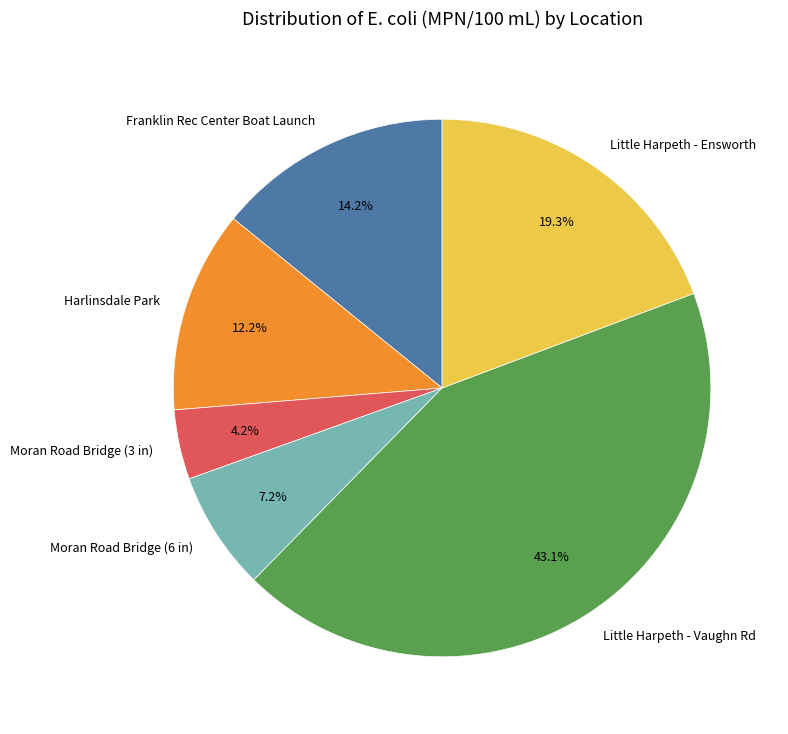

Combined, do Franklin Rec Center Boat Launch and Moran Road Bridge (3 in) account for over 50%?

No